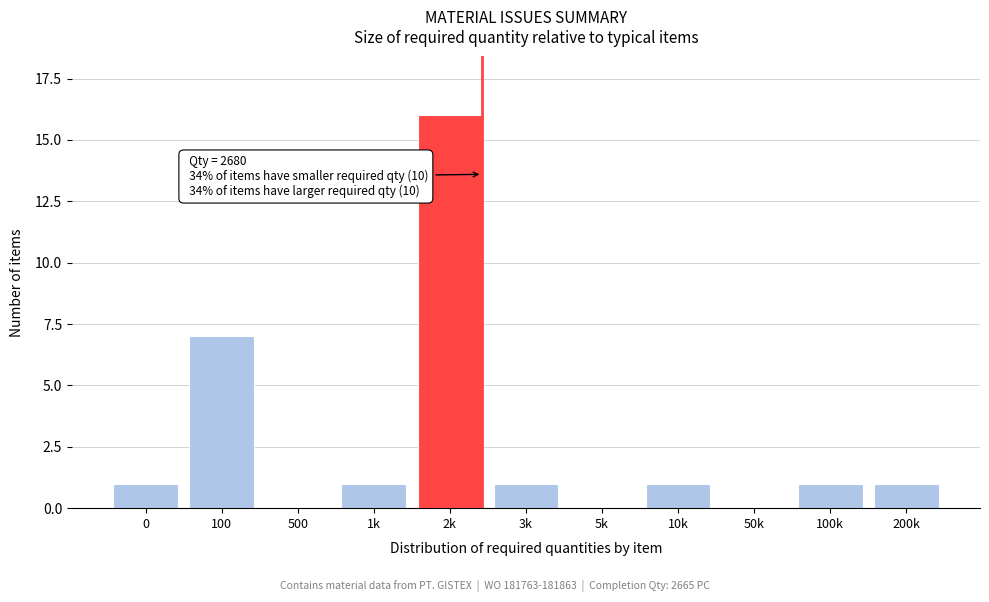

Reading left to right, transcribe all the data shown in this chart.

0=1	100=7	500=0	1k=1	2k=16	3k=1	5k=0	10k=1	50k=0	100k=1	200k=1